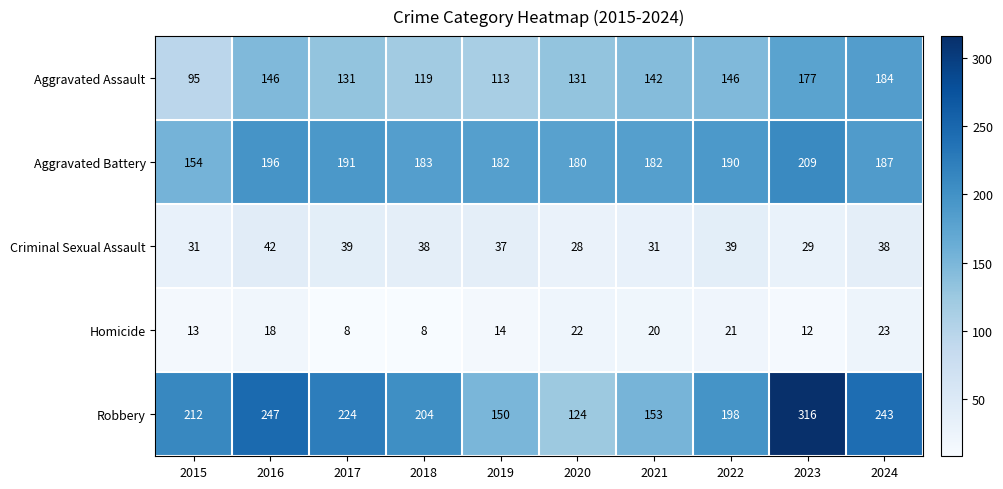

At 2020, list the series in order from smallest to largest.

Homicide, Criminal Sexual Assault, Robbery, Aggravated Assault, Aggravated Battery